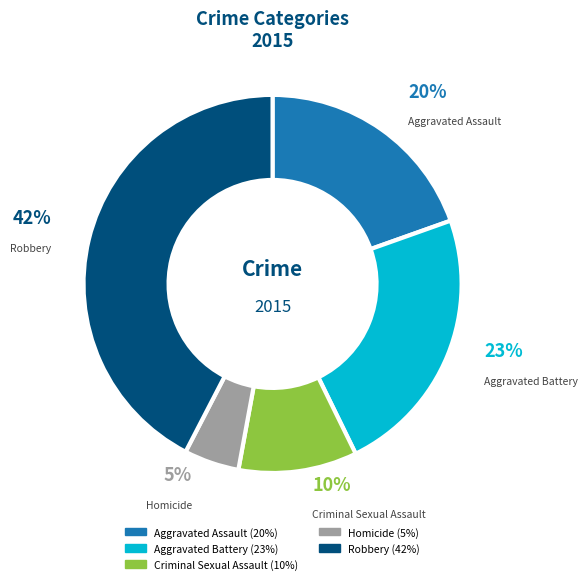

To the nearest percent, what is the average slice percentage?

20%